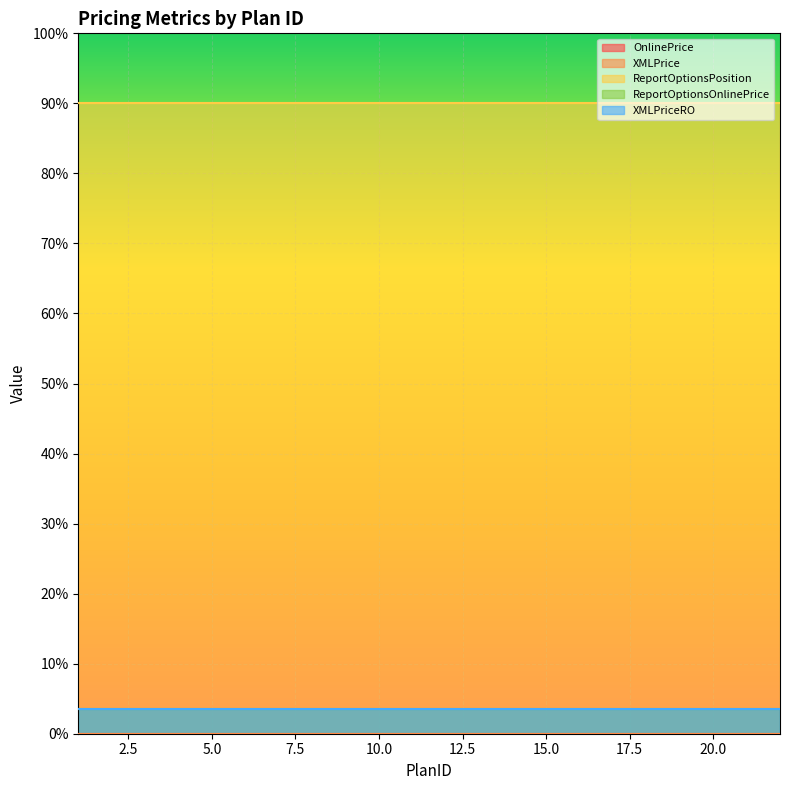

Count the number of categories in the chart.

20